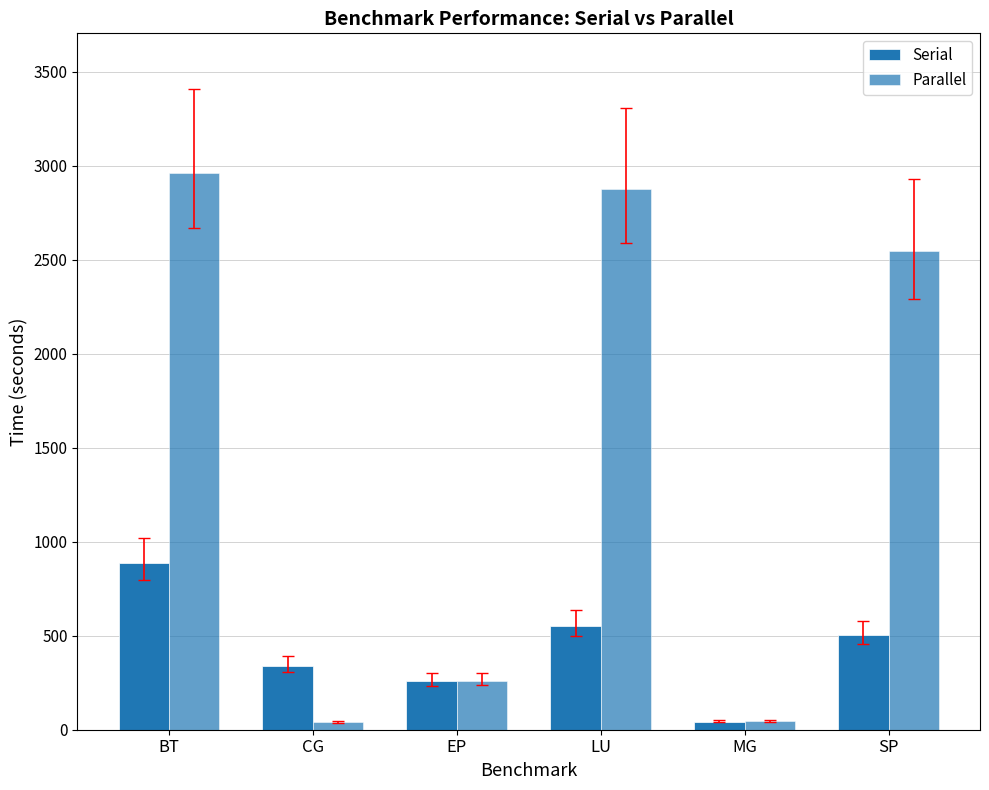

Does the chart contain any negative values?

No